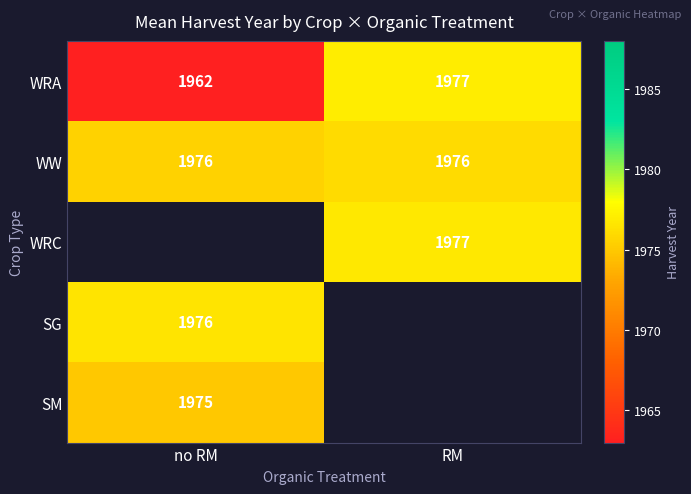

What is the maximum value shown in the chart?

1977.0